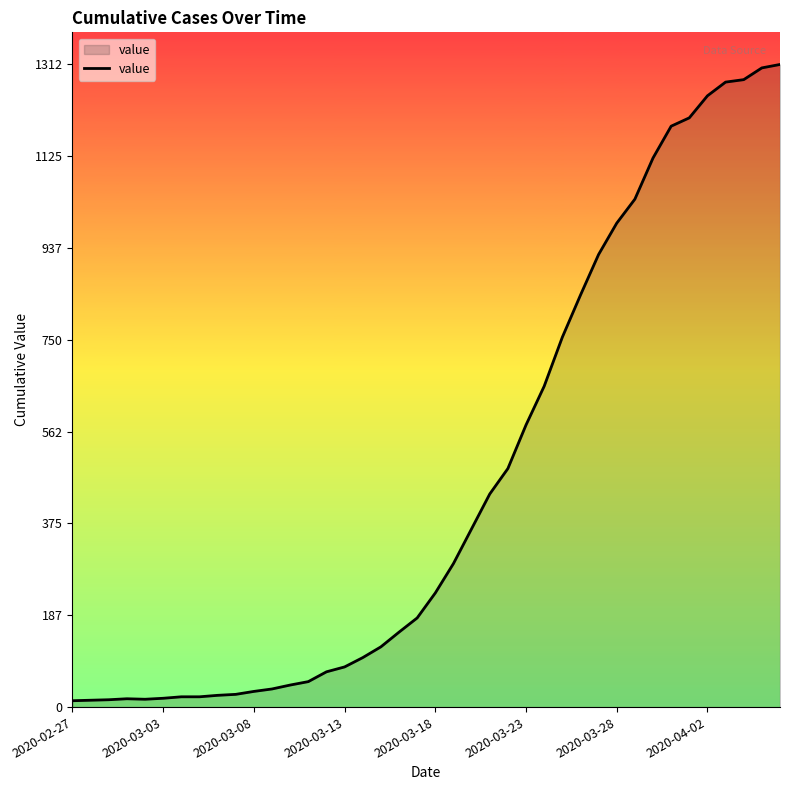

What is the maximum value shown in the chart?

1312